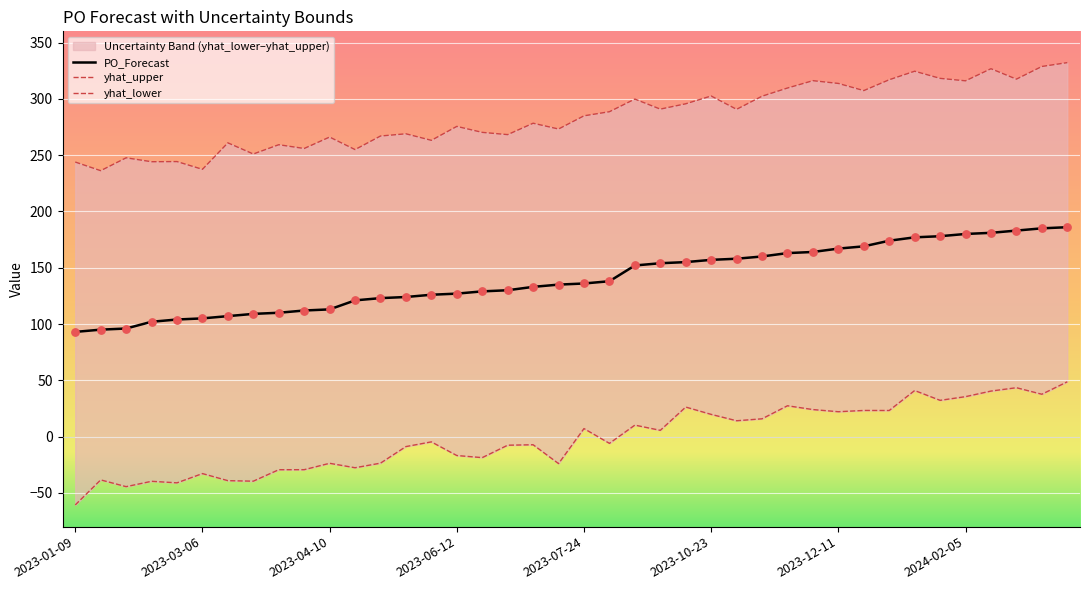

Which series contains the lowest Y value?

yhat_lower